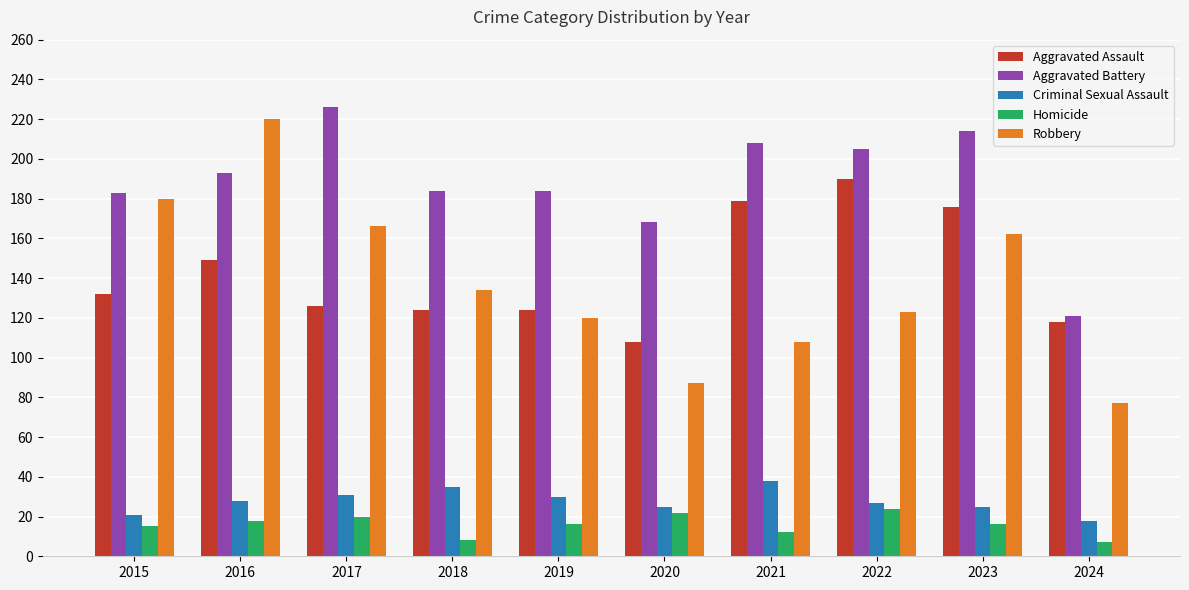

How many bars are there in each group?

5